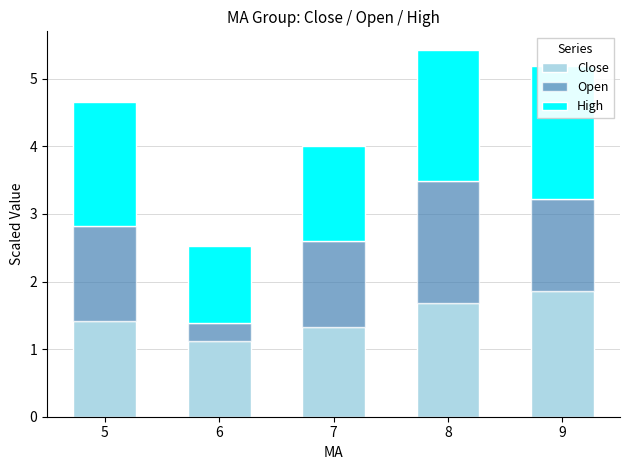

How many categories are shown in the chart?

5